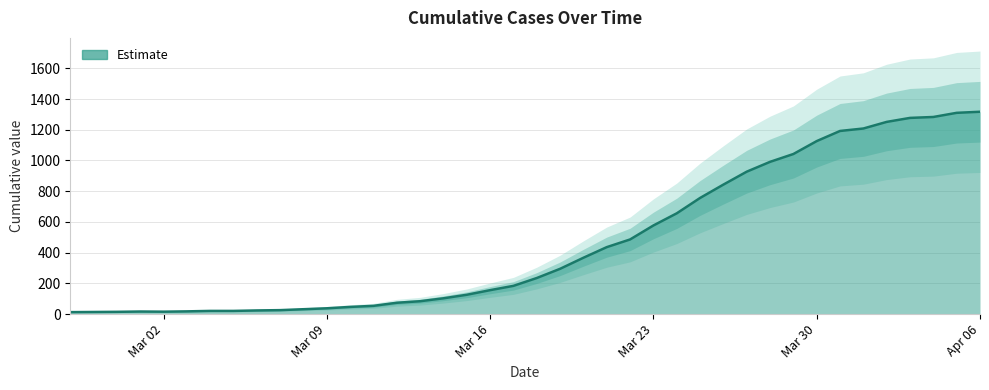

What is the highest value of the Estimate series?

1317